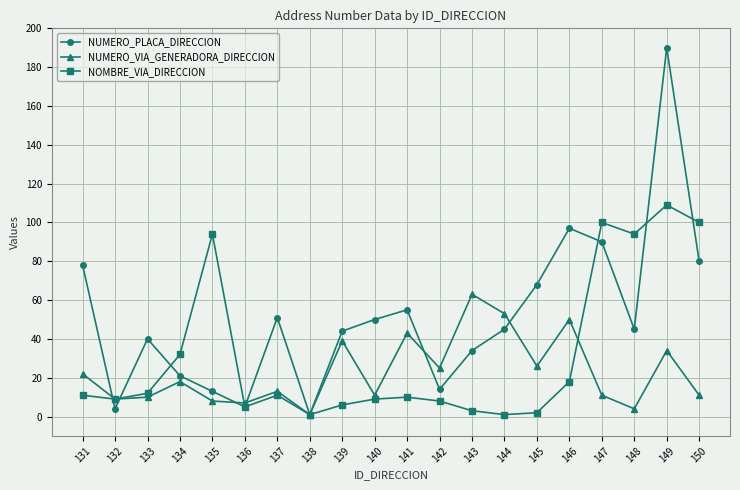

Where do NOMBRE_VIA_DIRECCION and NUMERO_PLACA_DIRECCION first cross each other?

131 and 132